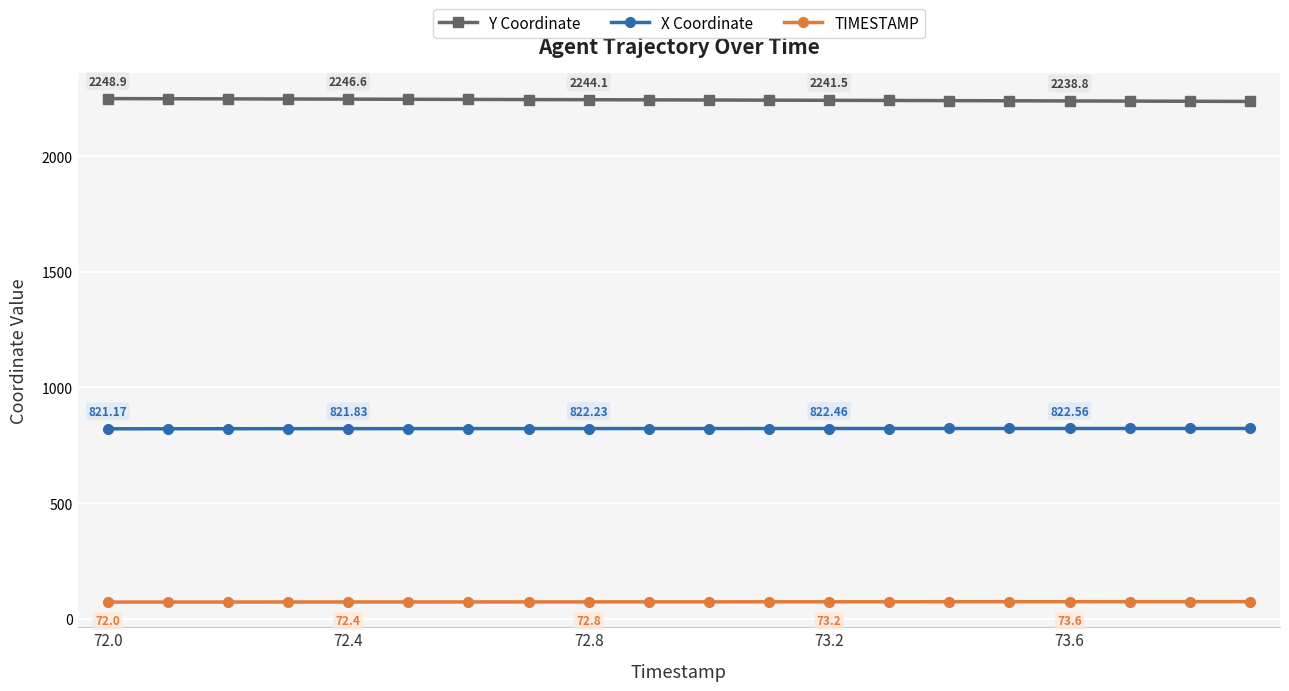

Which series has the largest total across all categories?

Y Coordinate